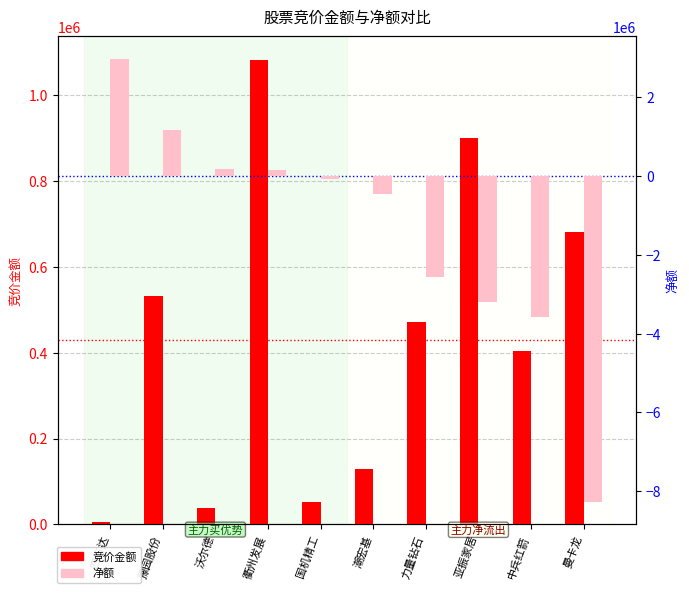

Which series has the largest range (max minus min)?

净额